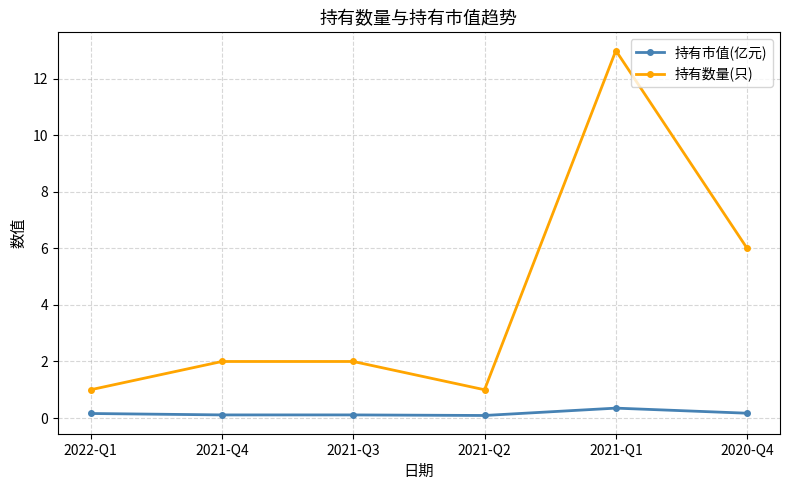

What value does the 持有数量(只) series have at 2021-Q3?

2.0